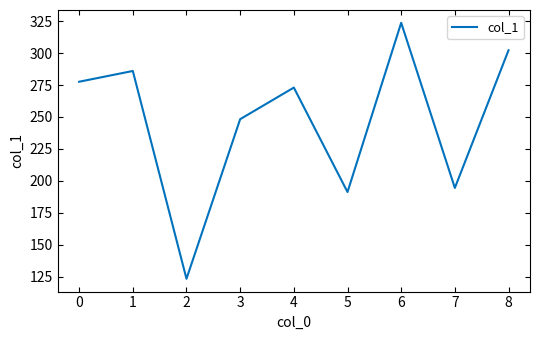

What is the change in value from 4 to 7?

-78.6